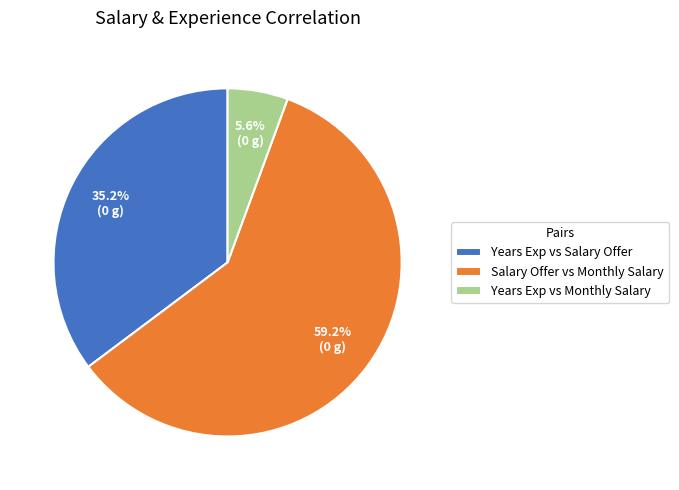

To the nearest percent, what is the difference between the largest and smallest slice percentages?

54%